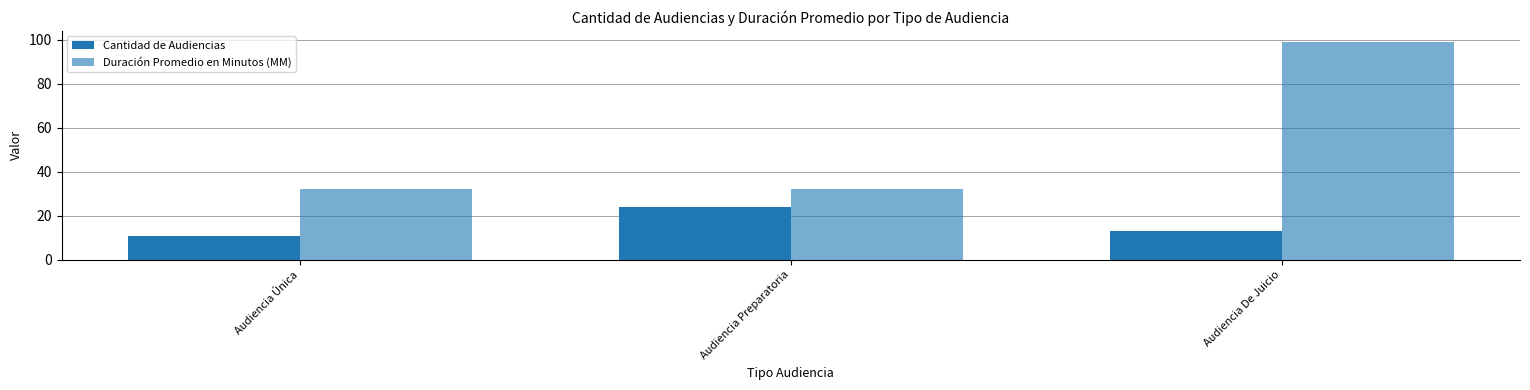

Count the number of categories in the chart.

3